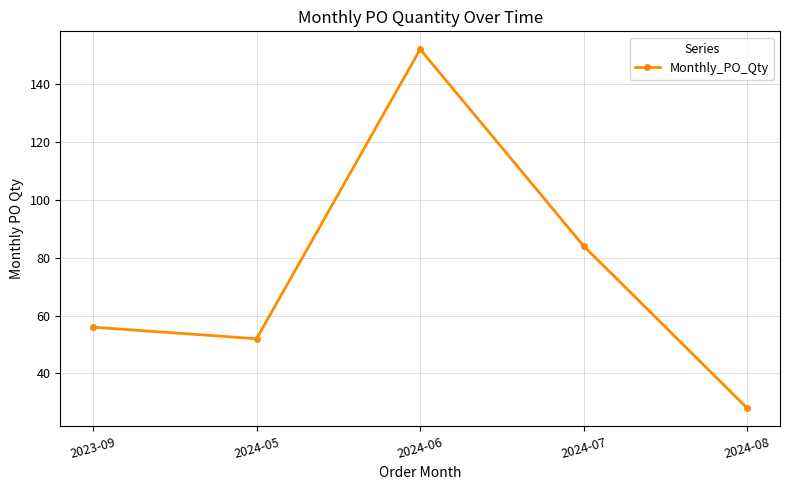

True or false: the data shows 152 at 2024-06.

True